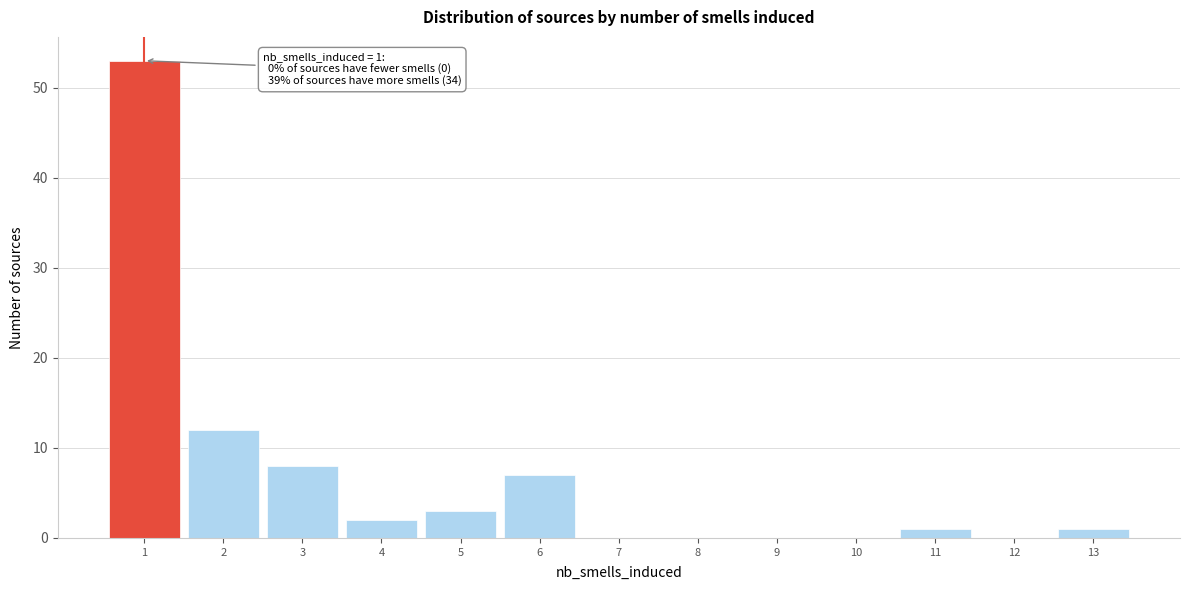

Reading left to right, extract all data points from this chart.

1=53	2=12	3=8	4=2	5=3	6=7	7=0	8=0	9=0	10=0	11=1	12=0	13=1